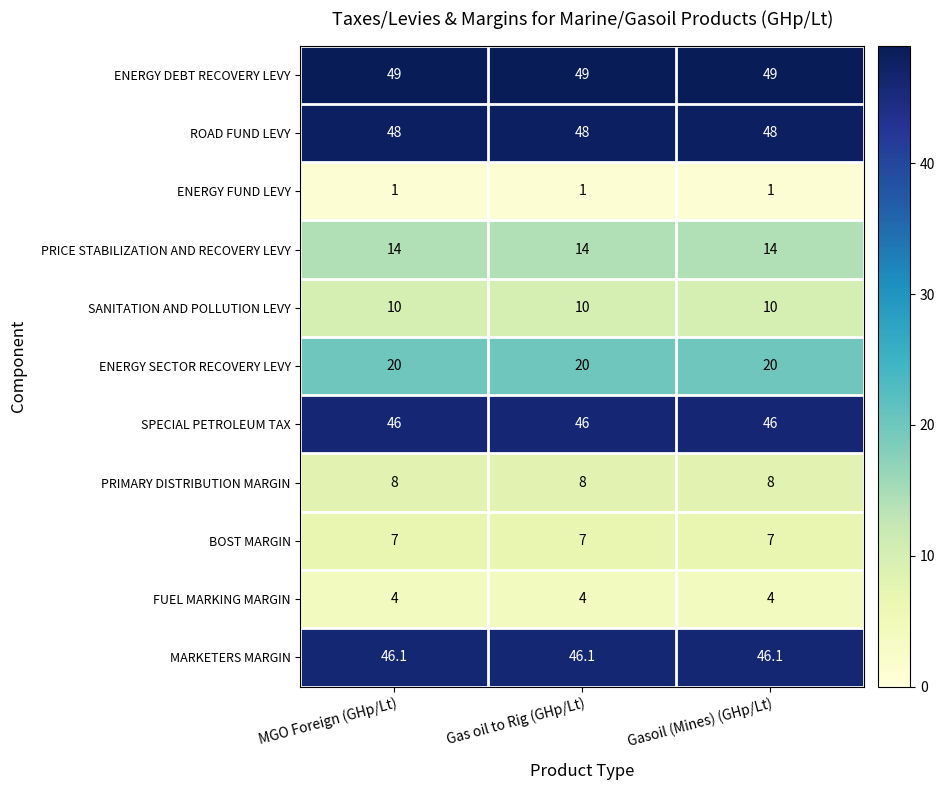

What is the sum of the FUEL MARKING MARGIN values at Gas oil to Rig (GHp/Lt) and MGO Foreign (GHp/Lt)?

8.0